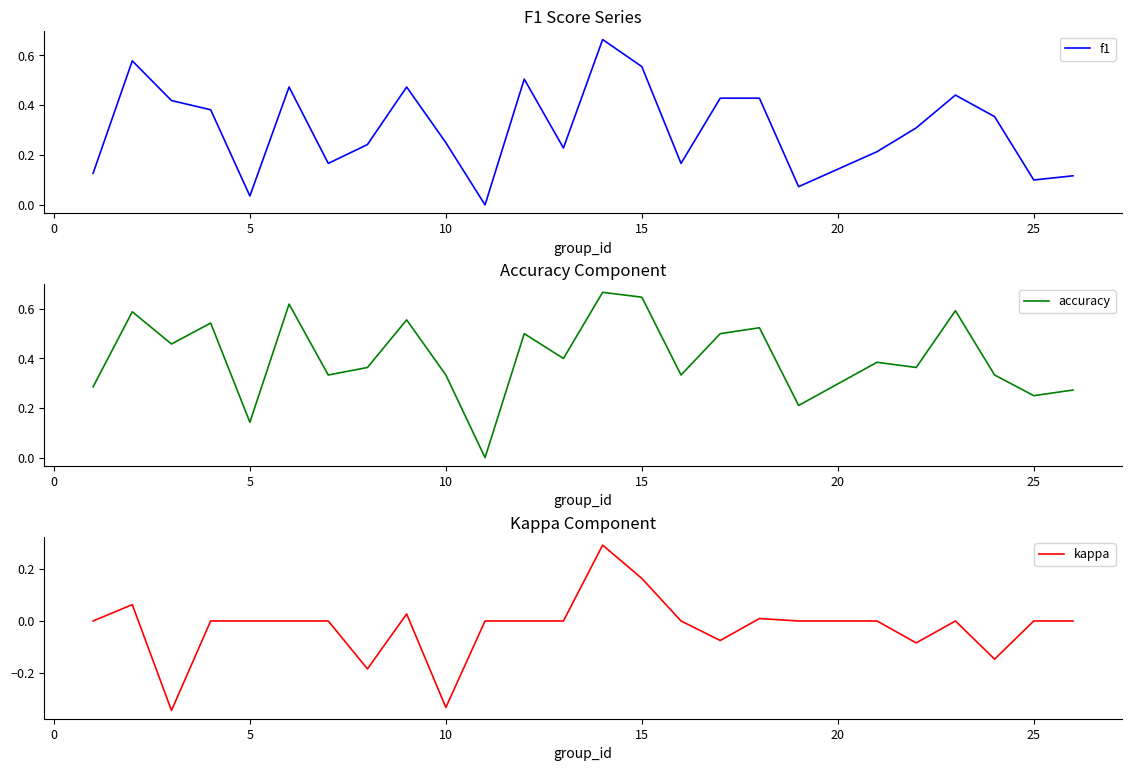

True or false: accuracy has a value of 0.4 at 25.

False